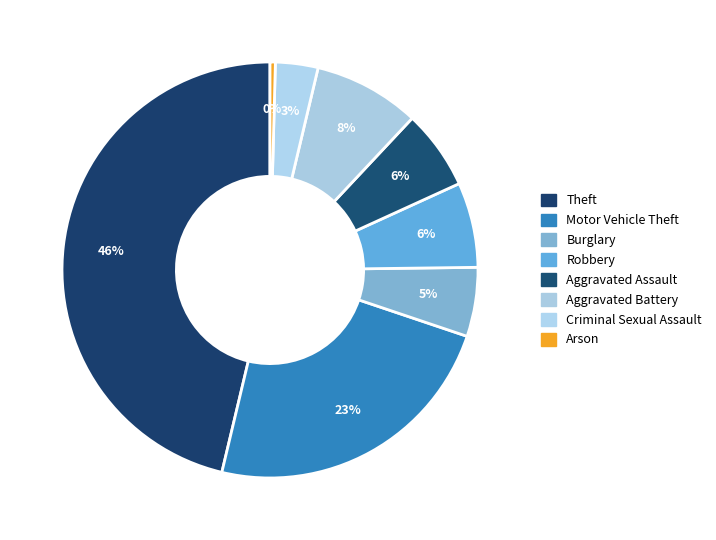

Is the sum of Theft and Criminal Sexual Assault greater than half?

No